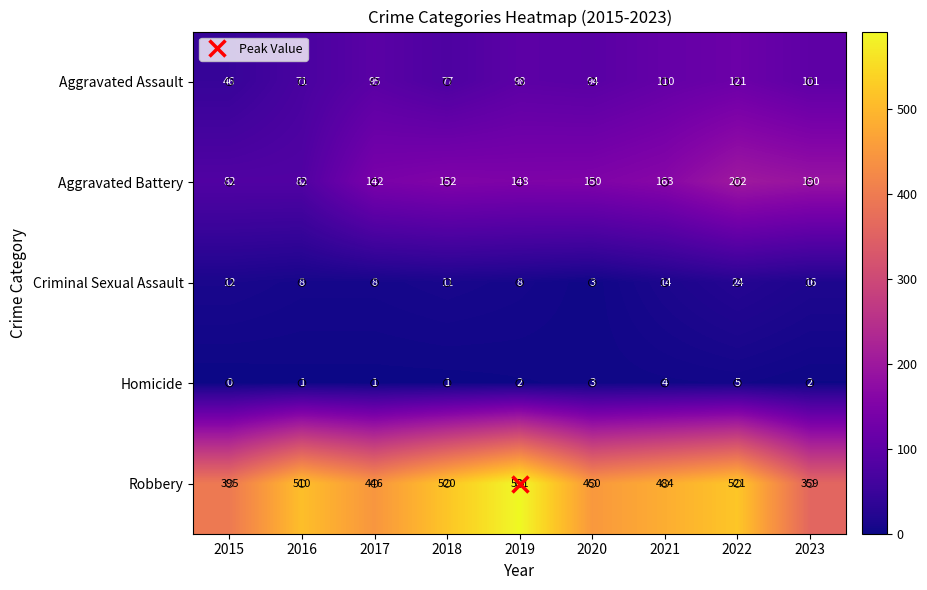

Rank the series by their maximum value, from highest to lowest.

Robbery, Aggravated Battery, Aggravated Assault, Criminal Sexual Assault, Homicide